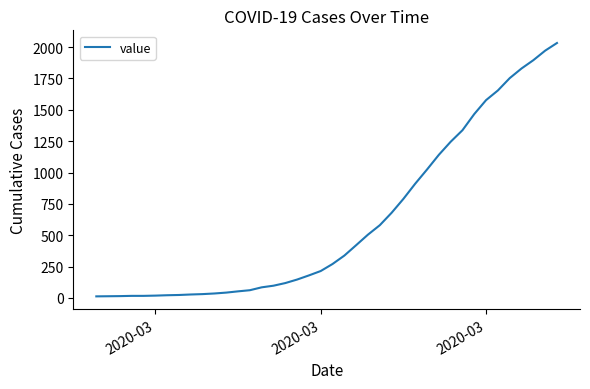

How many lines are shown in the chart?

1